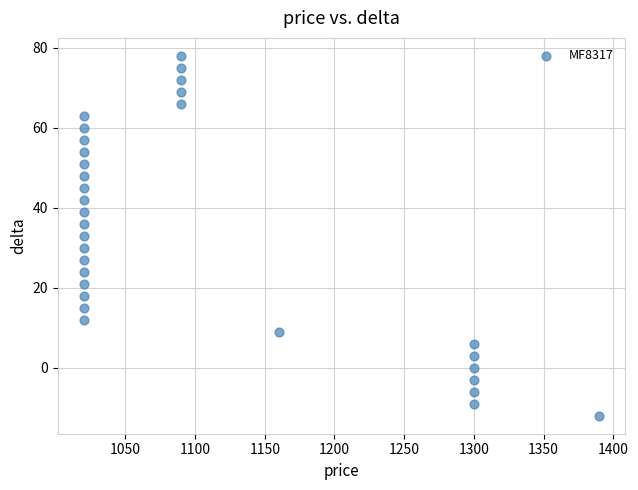

What is the range of Y values (max minus min)?

90